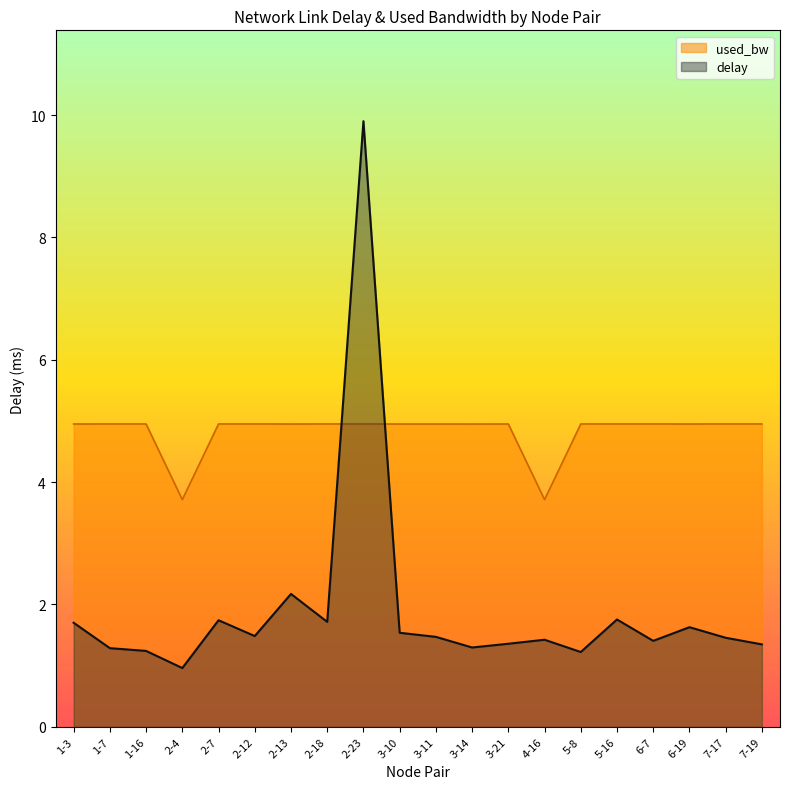

At which label does delay reach its minimum?

2-4